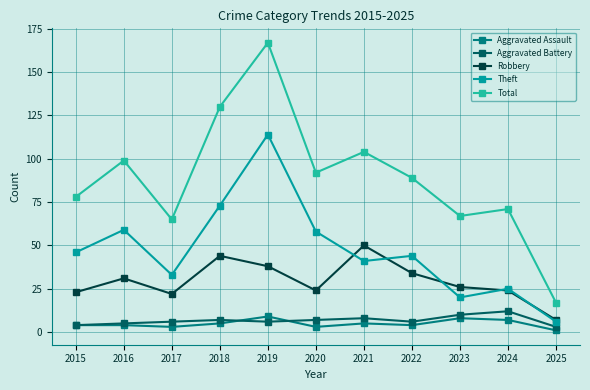

What is the total value across all series at 2025?

34